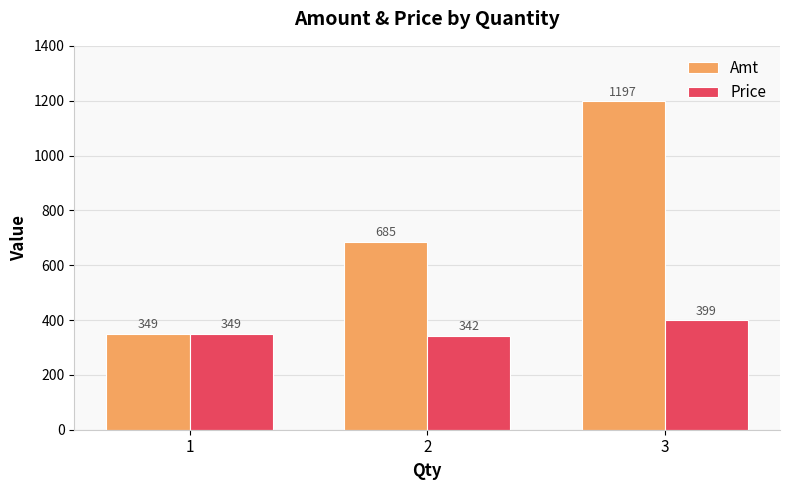

Which category has the lowest value in the Price series?

2